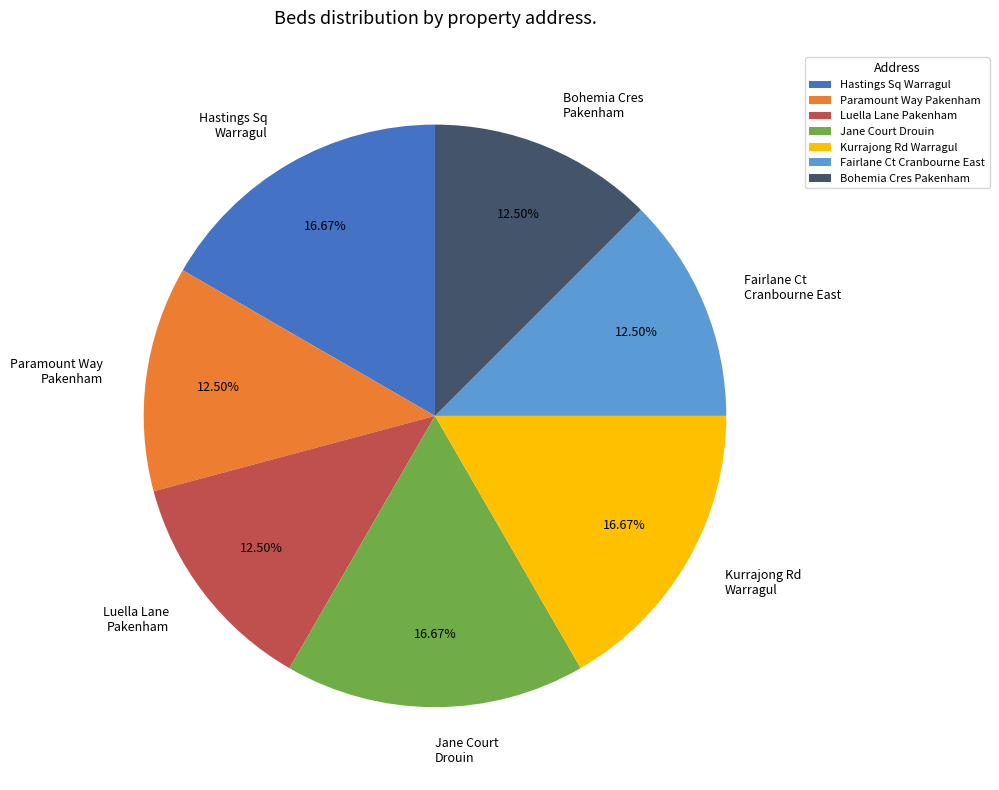

Does Hastings Sq Warragul represent more than half of the total?

No